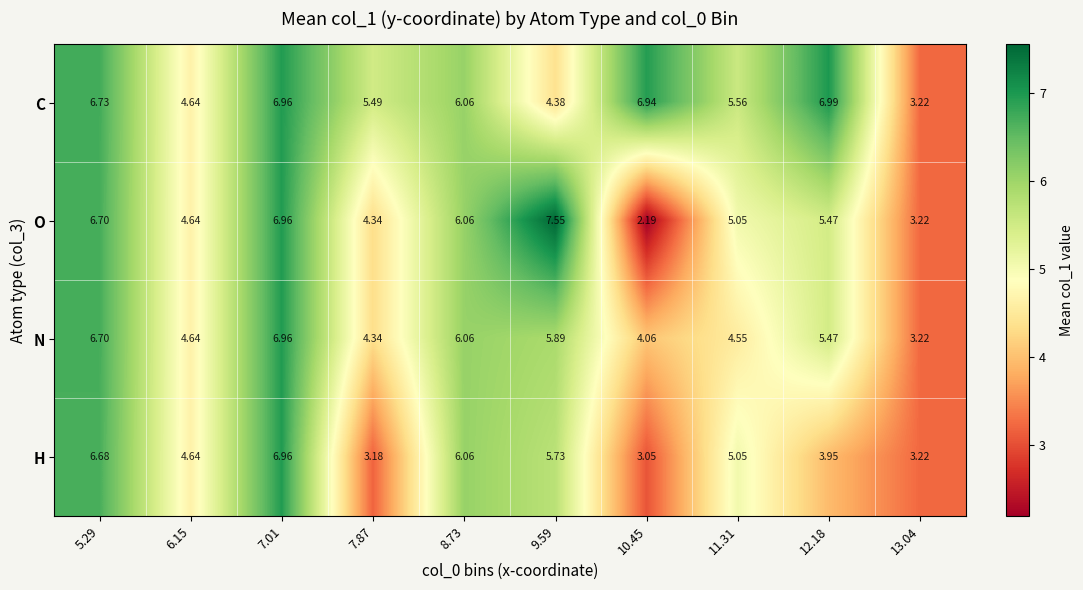

How many values in the H series are below 5?

5